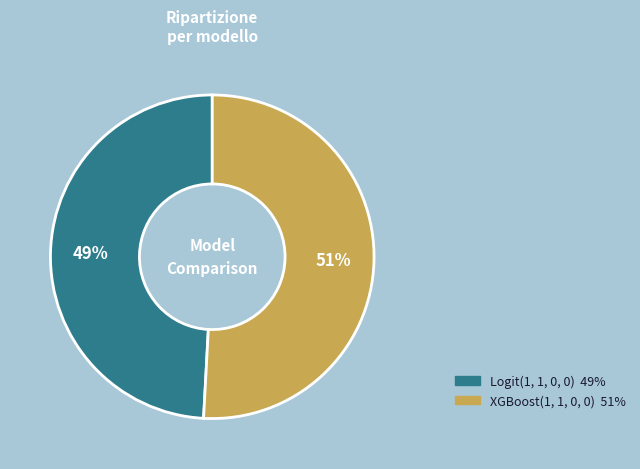

How many segments does this pie chart have?

2